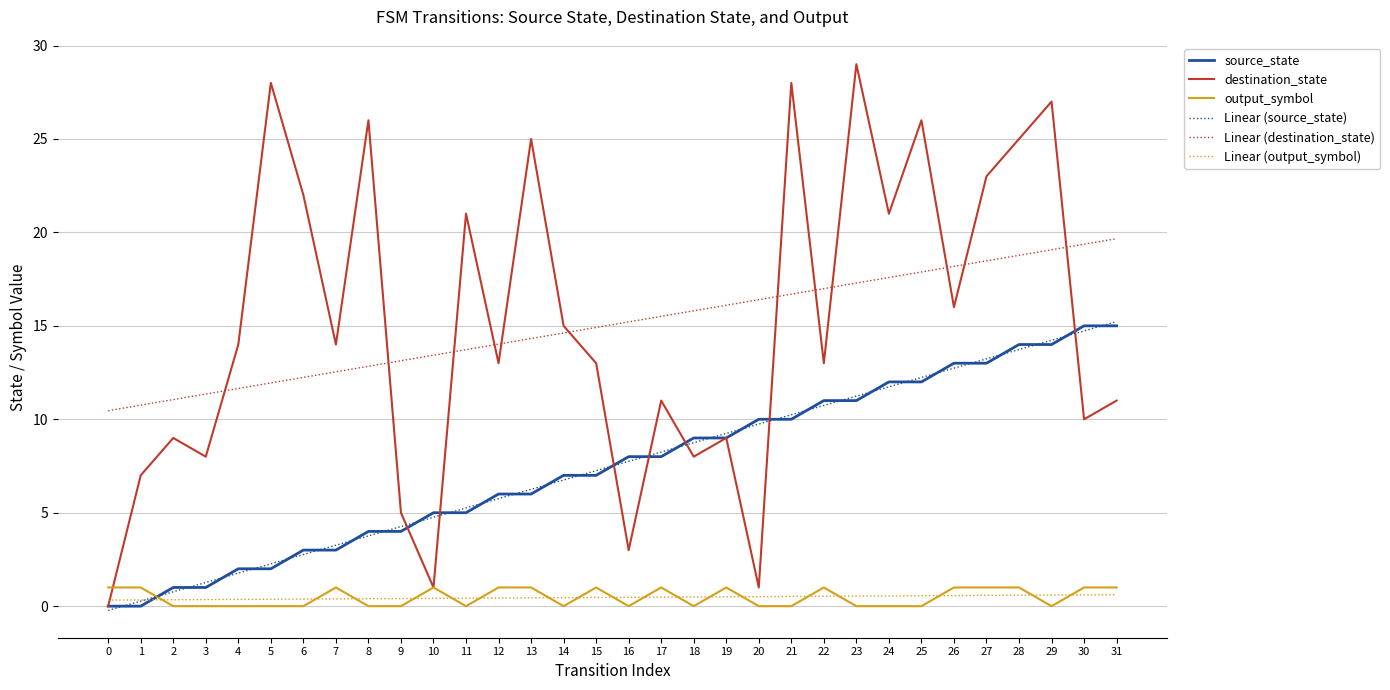

The Linear (output_symbol) series shows 0.5 at 17. True or false?

True